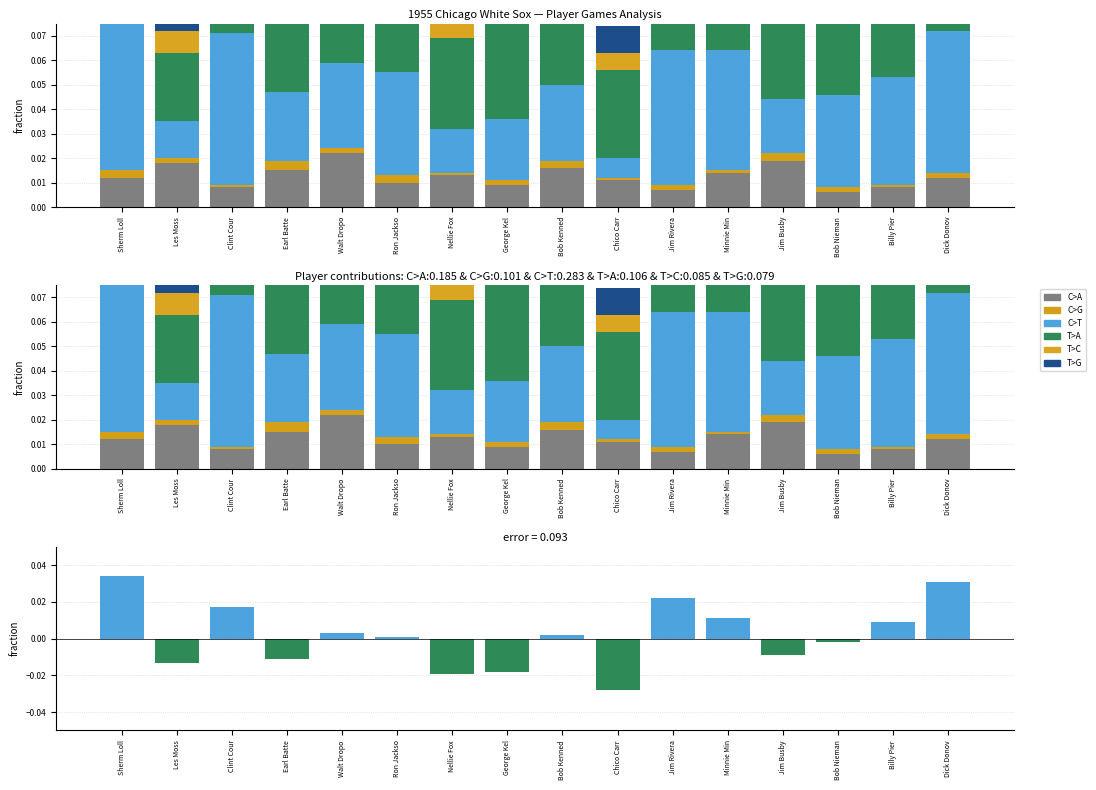

Rank the series by their maximum value, from highest to lowest.

C>T, T>A, C>A, T>C, T>G, C>G